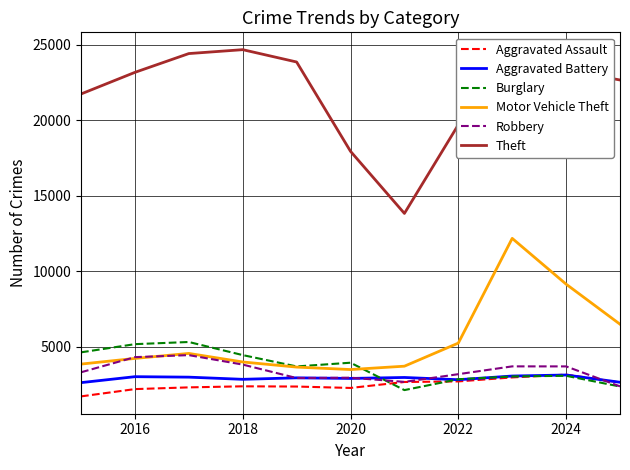

True or false: Burglary has more than 1 interior local peaks.

True